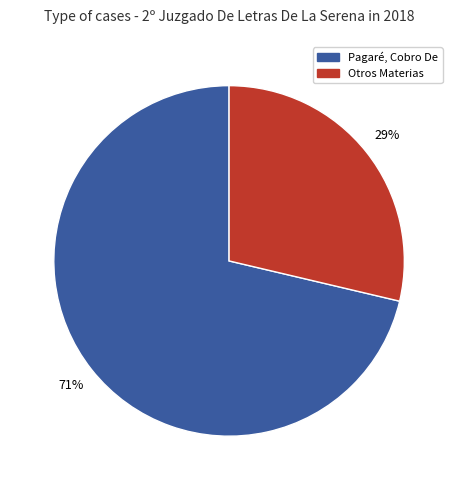

The Otros Materias slice represents 42% of the pie. True or false?

False